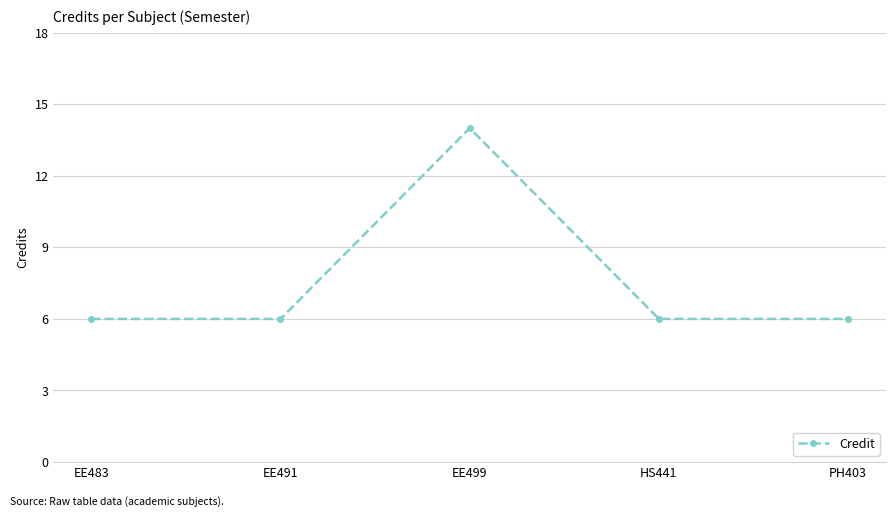

What is the sum of the values at EE499 and EE491?

20